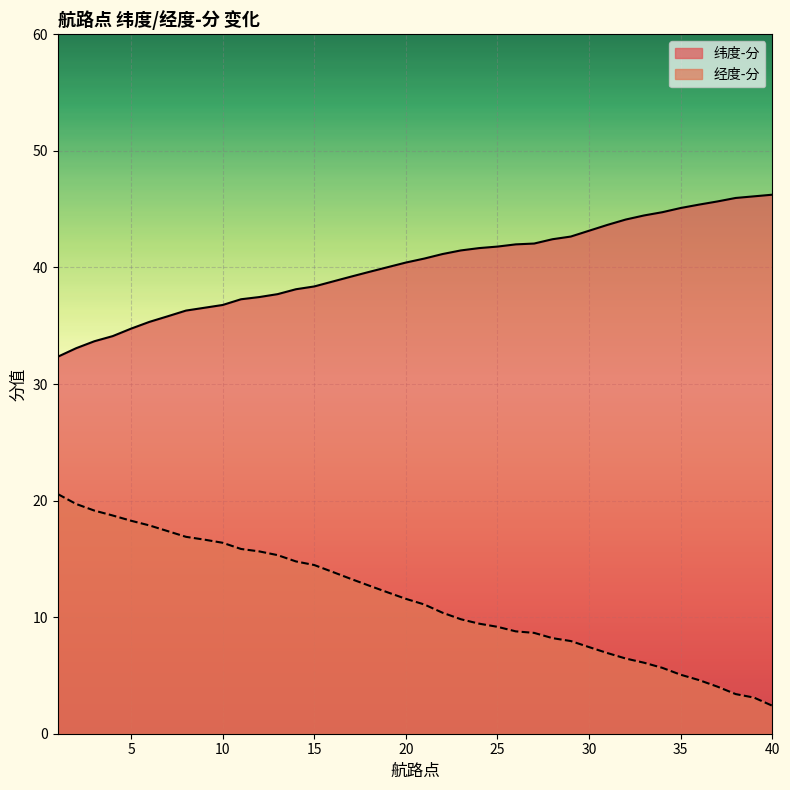

What is the average value of the 纬度-分 series?

40.2